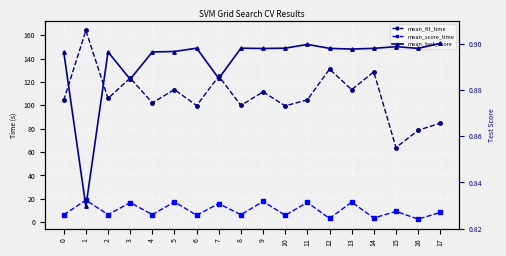

Where is mean_test_score nearest to the value 0?

1